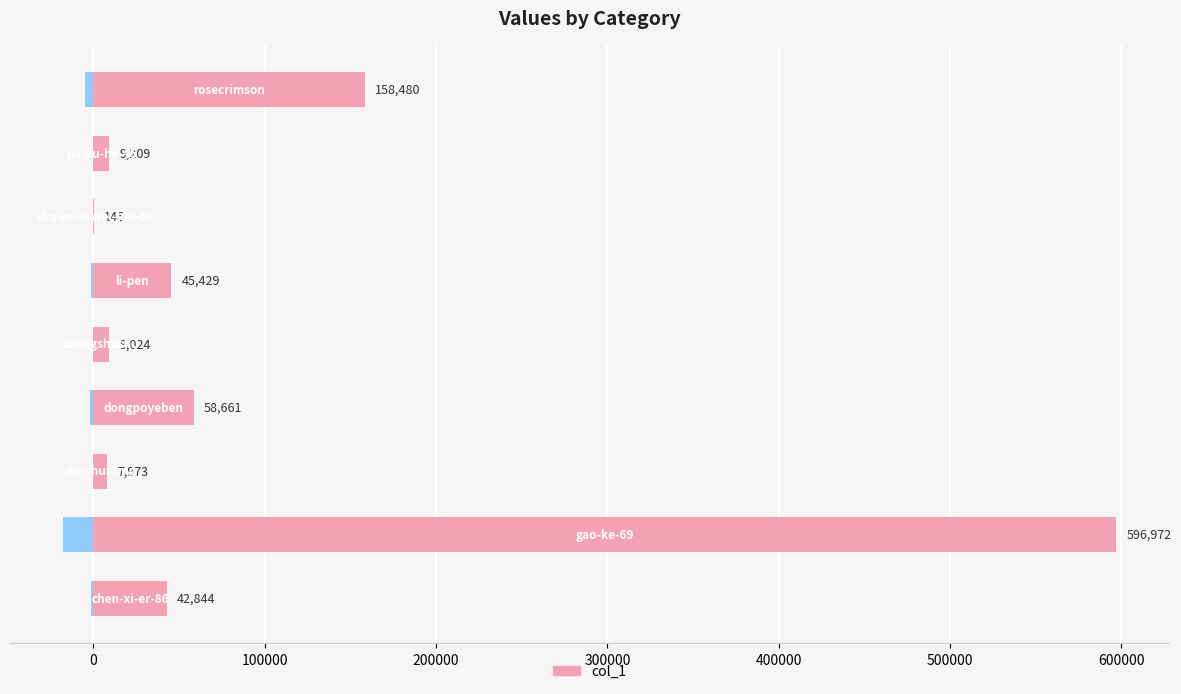

What is the change in value from 100000 to 200000?

+45284